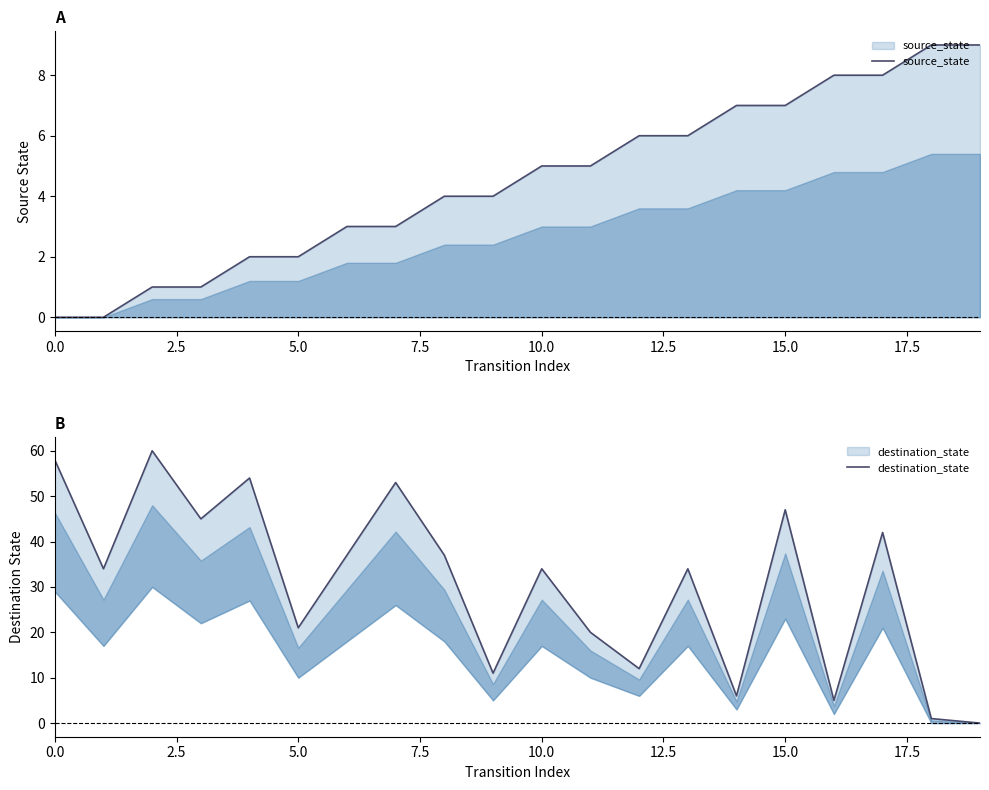

What is the label of the 7th point from the left?

15.0